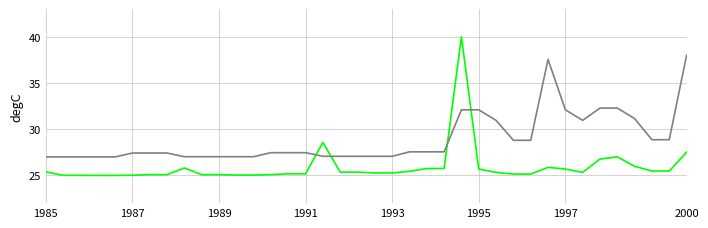

What is the minimum value shown in the chart?

25.0